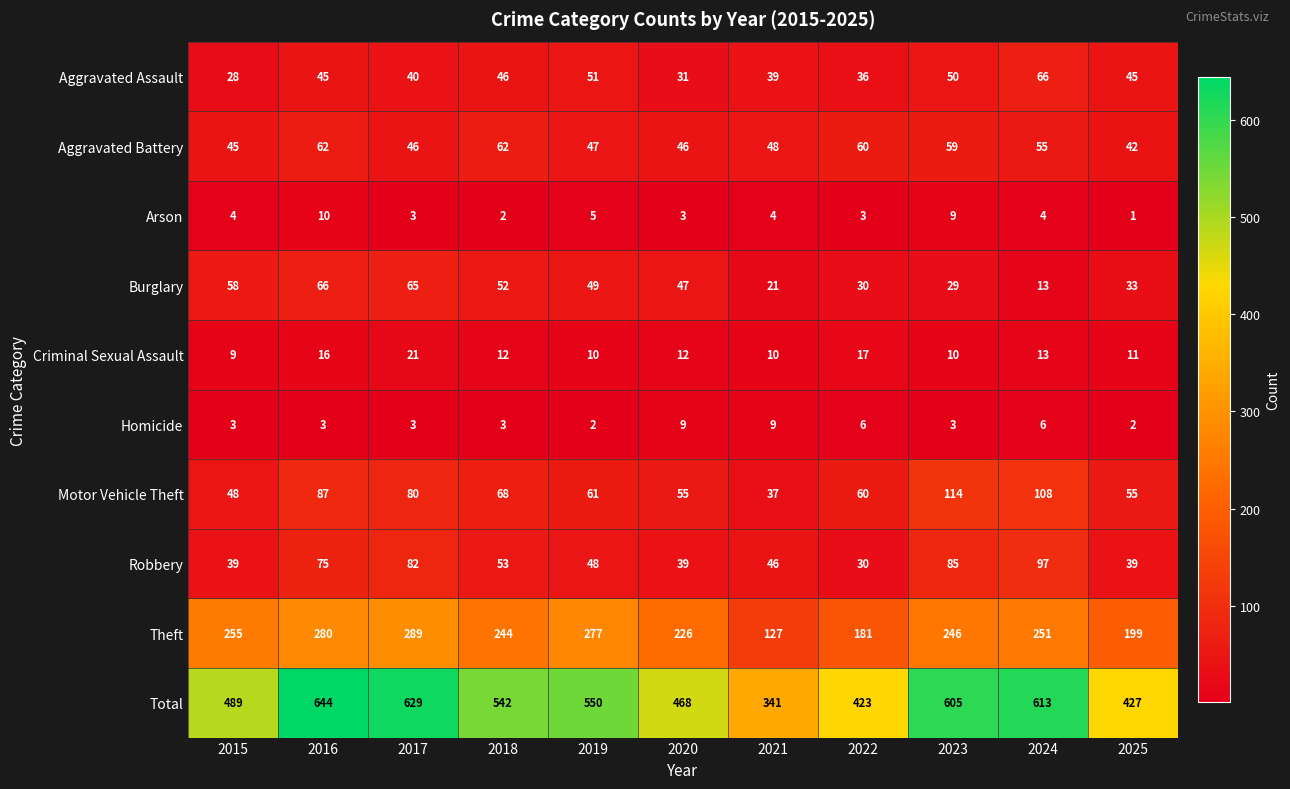

How many series are shown in this chart?

10